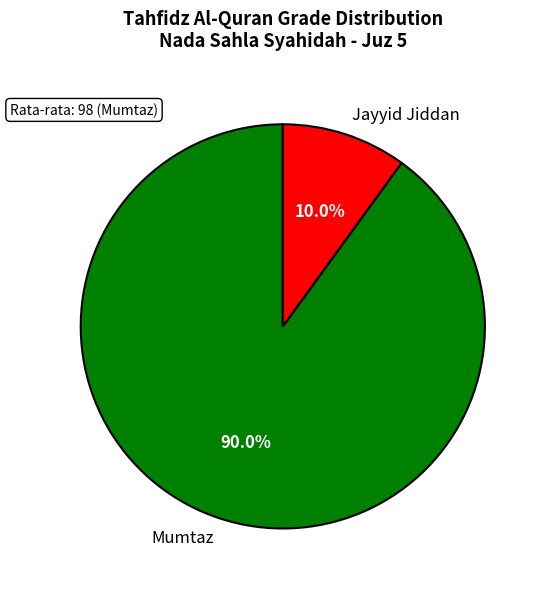

Which category has the biggest portion of the pie?

Mumtaz